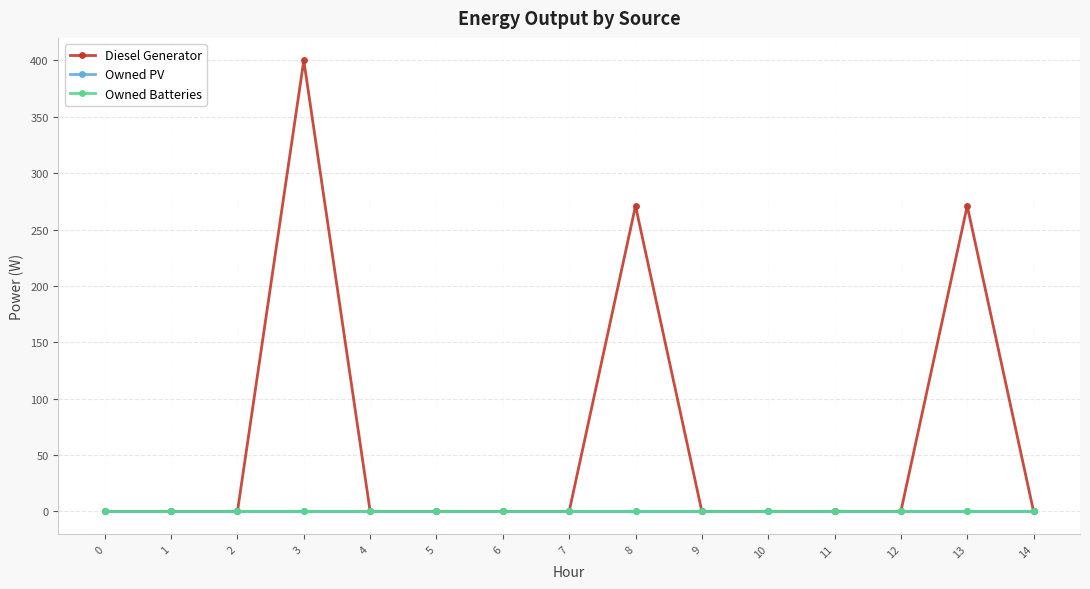

Does the chart have visible grid lines?

Yes